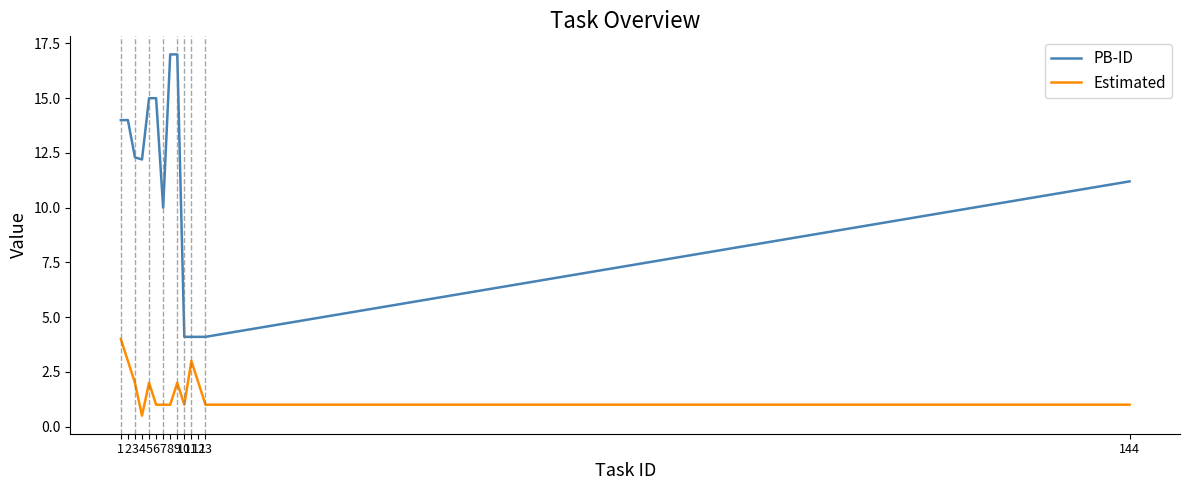

Does the chart display data point markers on the line(s)?

No